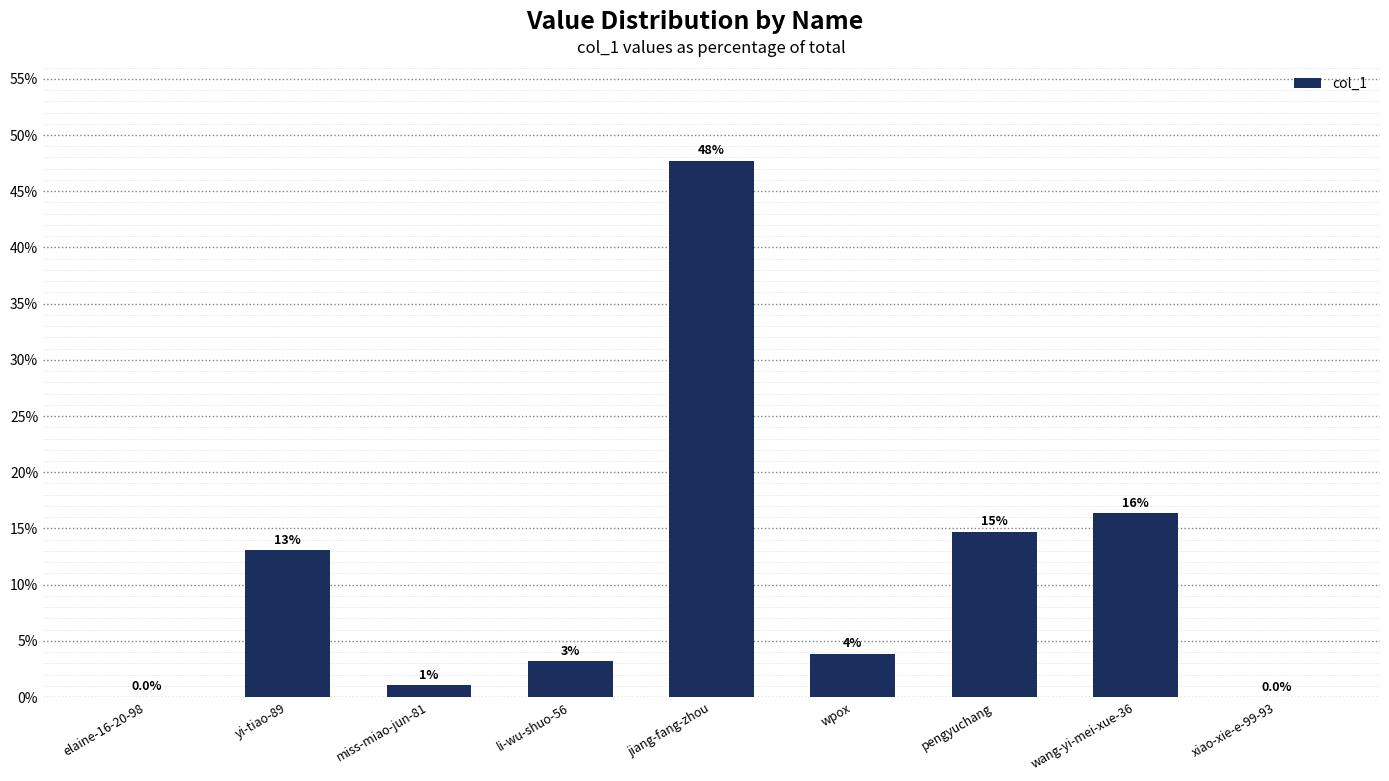

Which label corresponds to the largest value in the chart?

jiang-fang-zhou